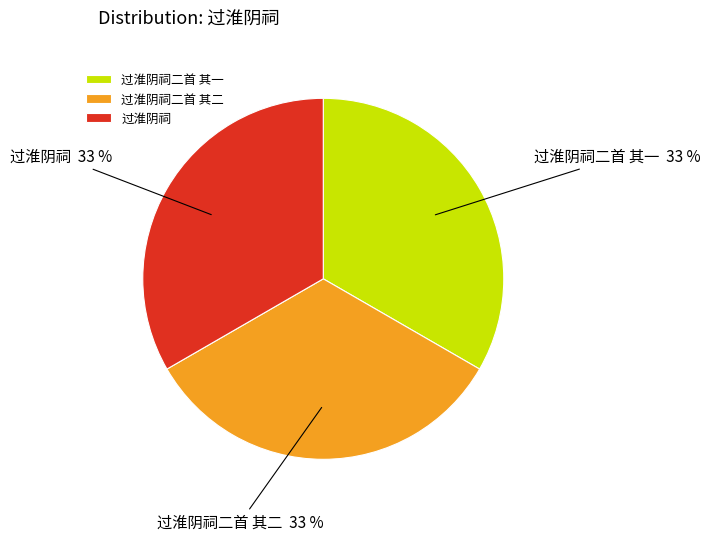

What is the ratio of the value at 过淮阴祠二首 其二 to the value at 过淮阴祠?

1.0